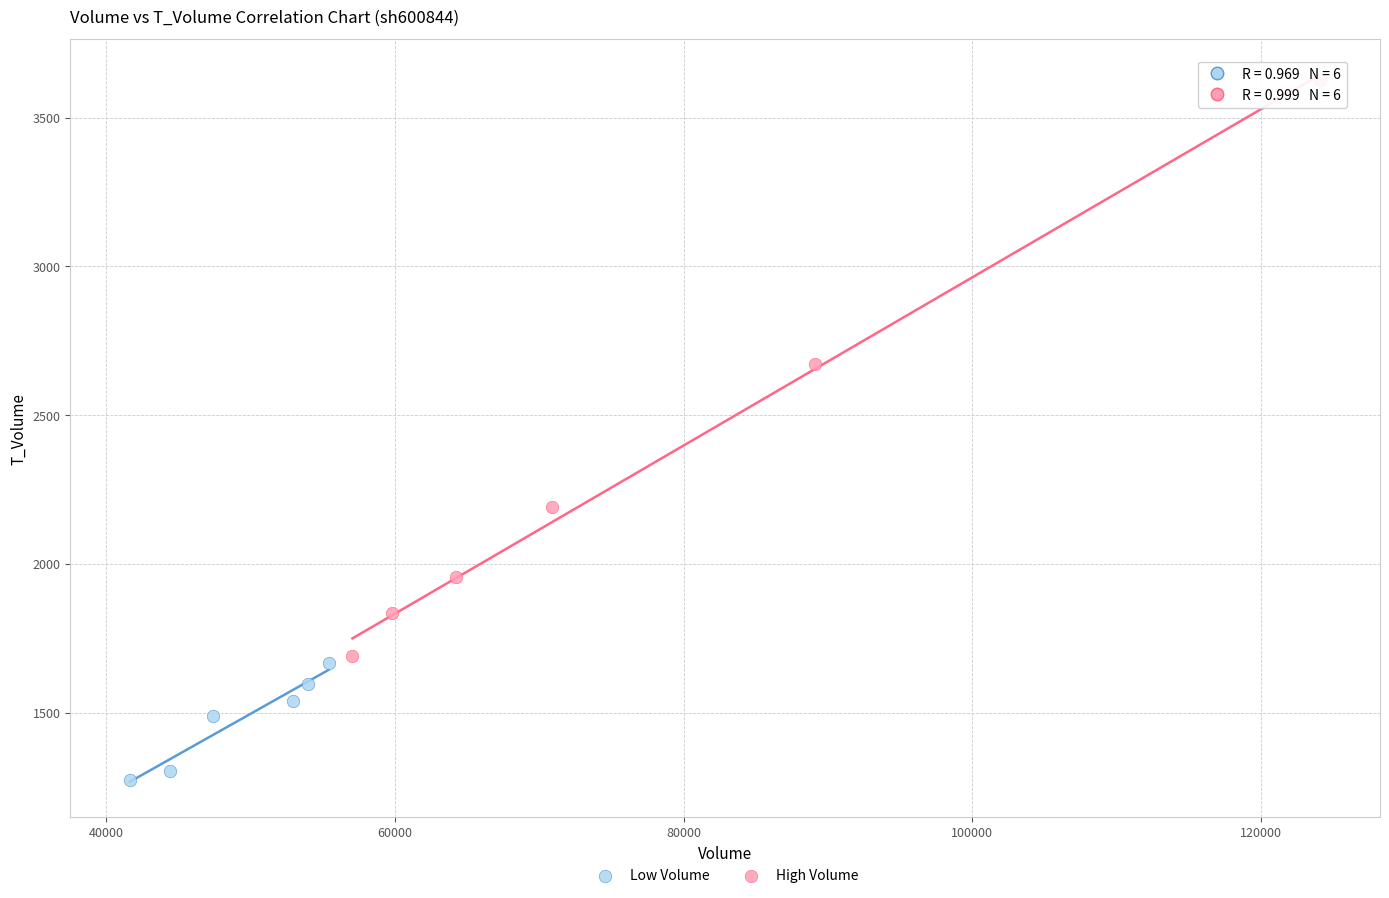

What are all the series names shown in the legend?

Low Volume, High Volume